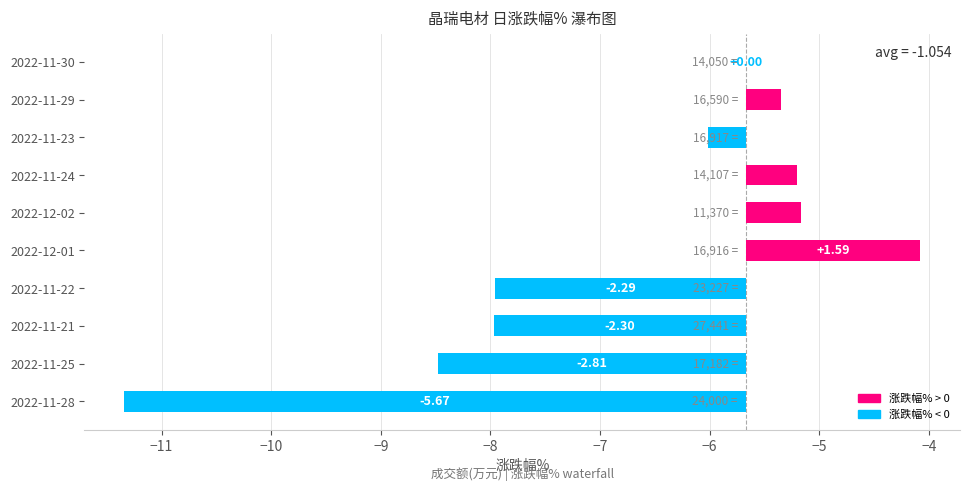

Reading left to right, what are all the values shown in this chart?

0.5	1.6	0.0	0.3	-5.7	-2.8	0.5	-0.3	-2.3	-2.3